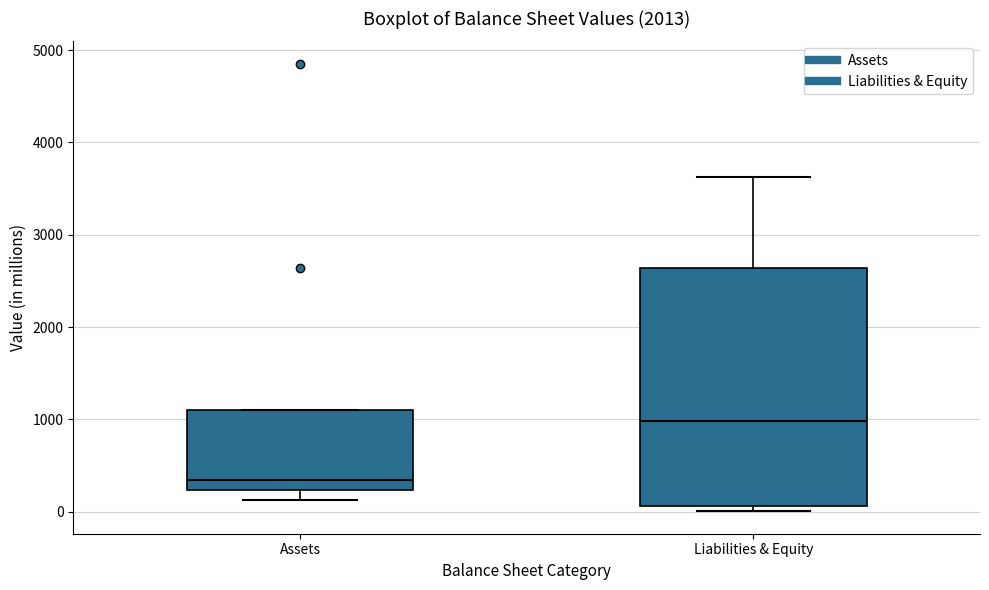

Reading left to right, transcribe this box plot: for each box, give where its median line is, the range the box spans, and where its two whiskers end, as read against the y-axis. The values are not printed on the chart, so give them approximately, as read against the axis.

Assets: median 300, box 200 to 1100, whiskers 100 to 1100
Liabilities & Equity: median 1000, box 100 to 2600, whiskers 0 to 3600